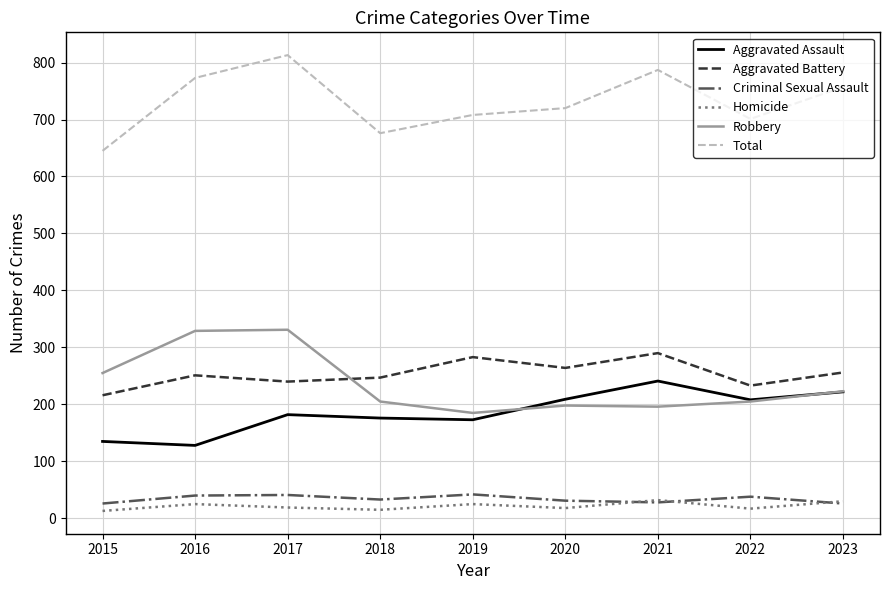

What are all the series names shown in the legend?

Aggravated Assault, Aggravated Battery, Criminal Sexual Assault, Homicide, Robbery, Total